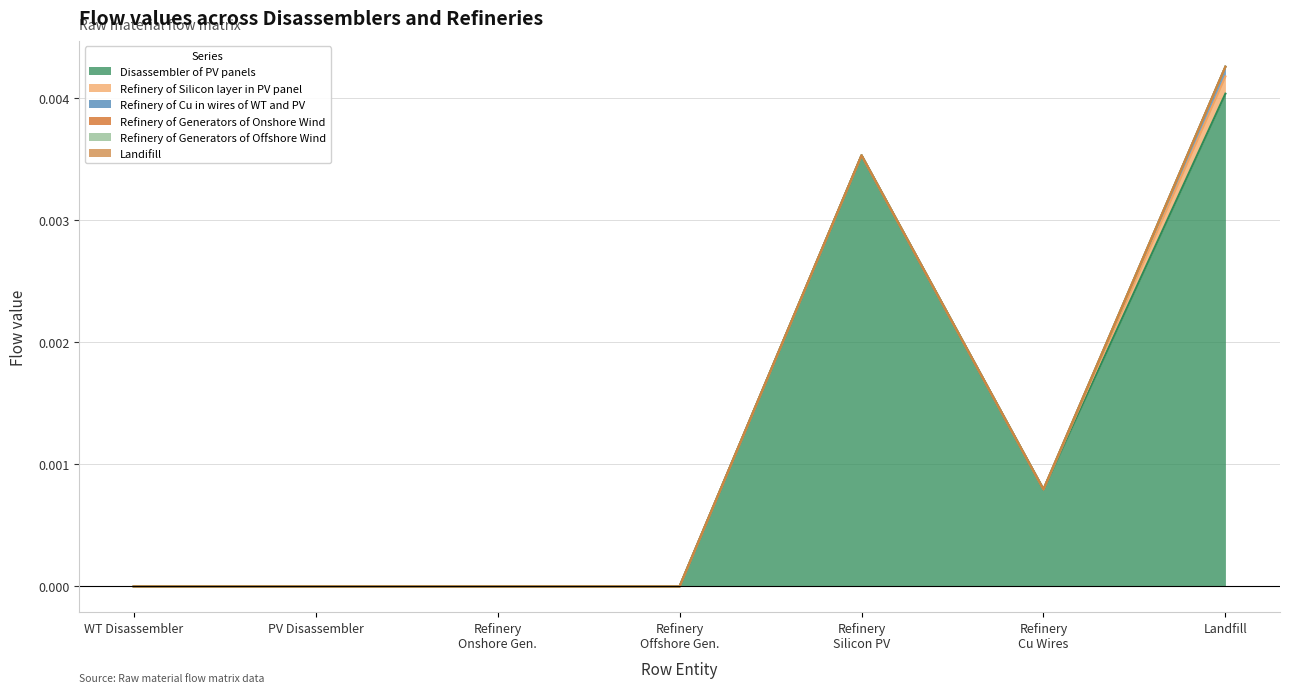

Which category has the highest value across all series?

Landifill